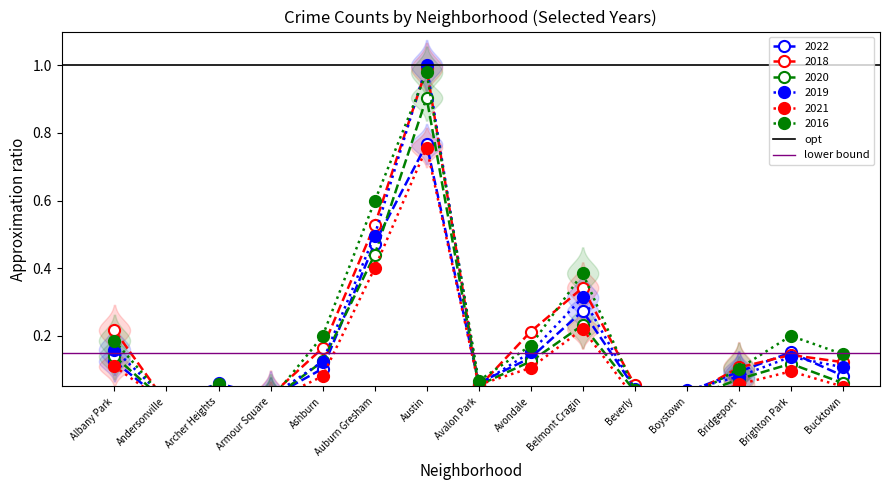

Is this an area chart (filled region under the line)?

No